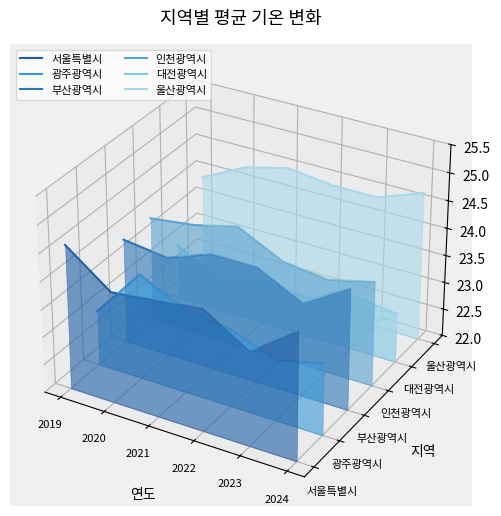

Where is 울산광역시 nearest to the value 0?

2023